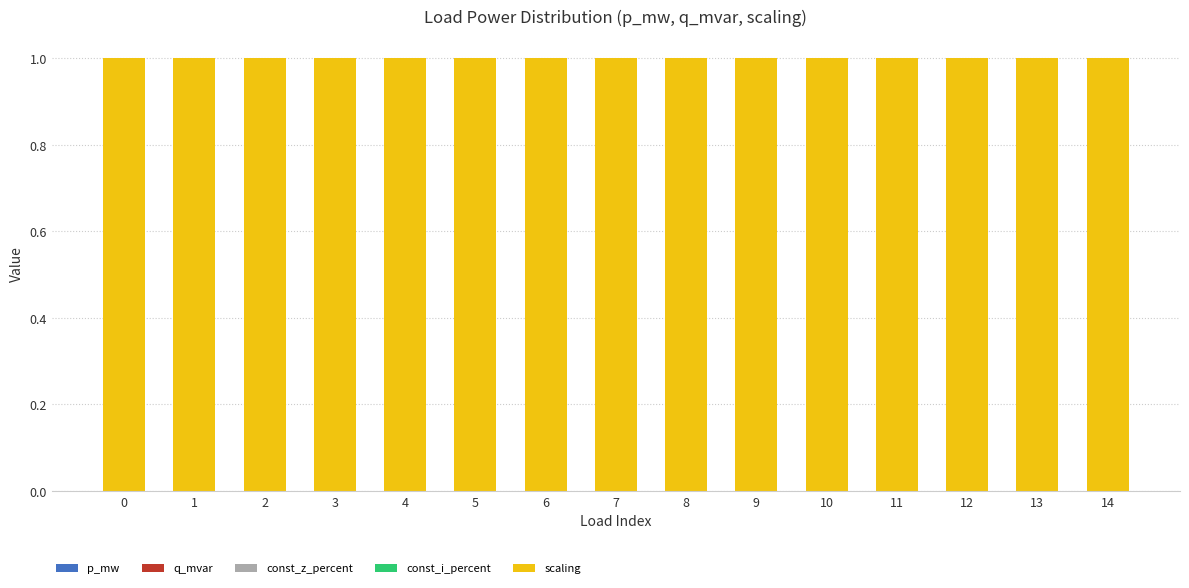

Which series has the largest total across all categories?

scaling